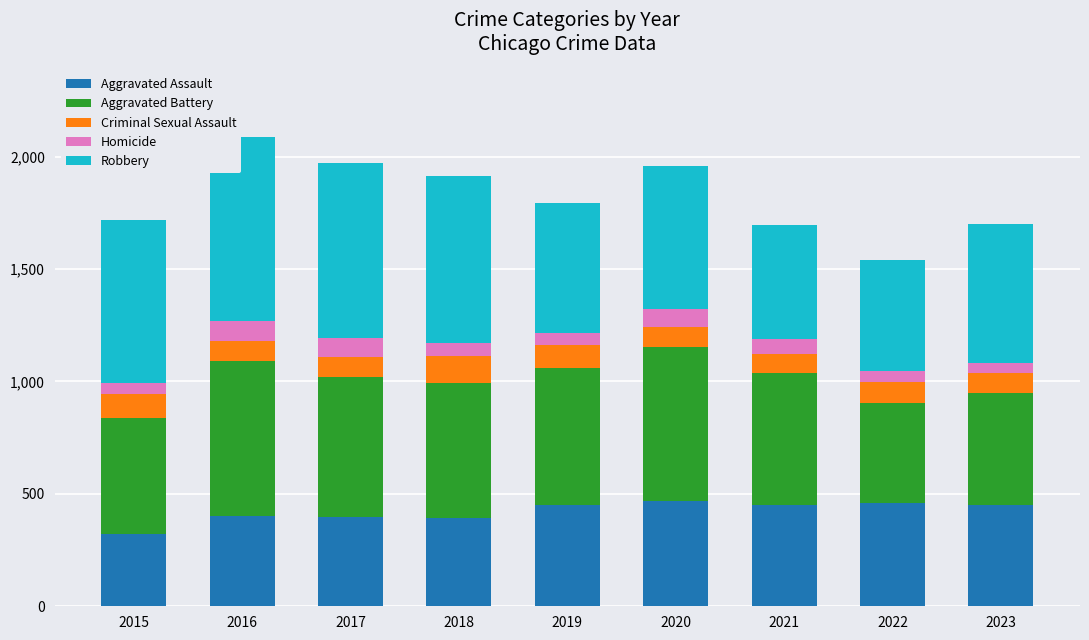

What is the difference between the maximum and second lowest values in the Aggravated Assault series?

74